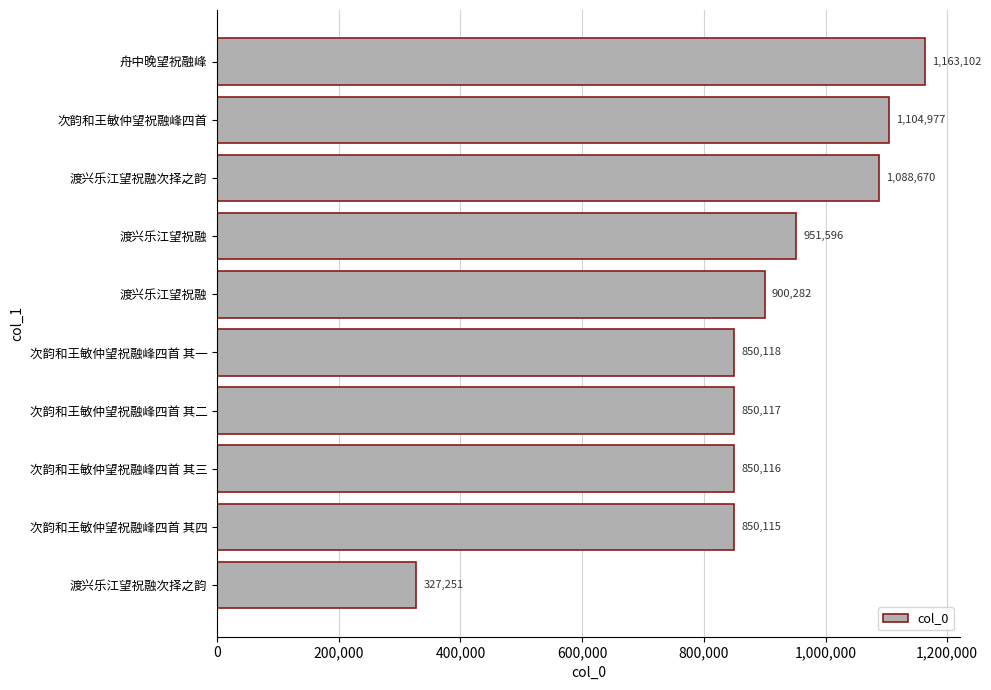

Count the number of categories in the chart.

10